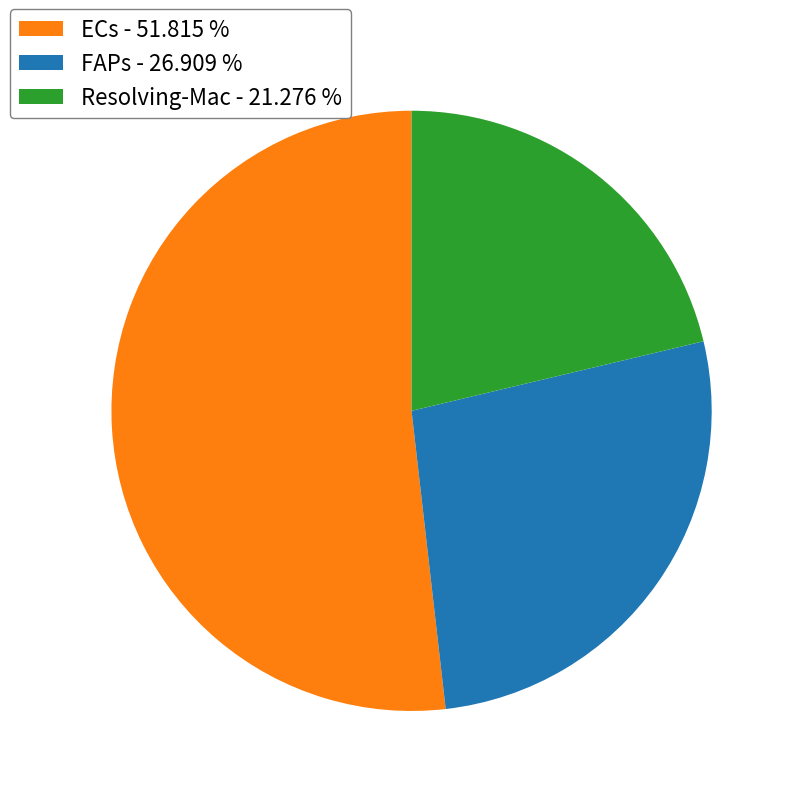

Count the number of slices in the pie.

3